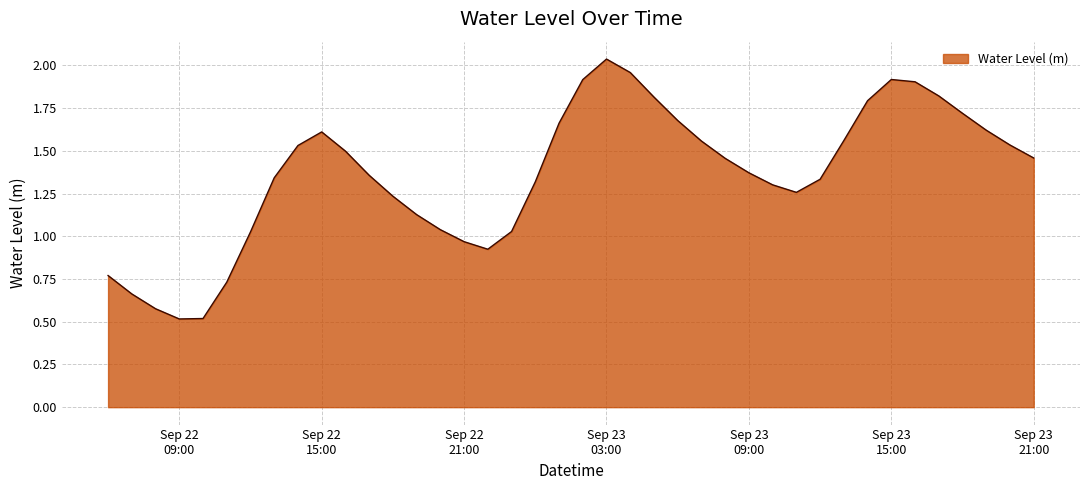

What is the smallest value displayed?

0.5